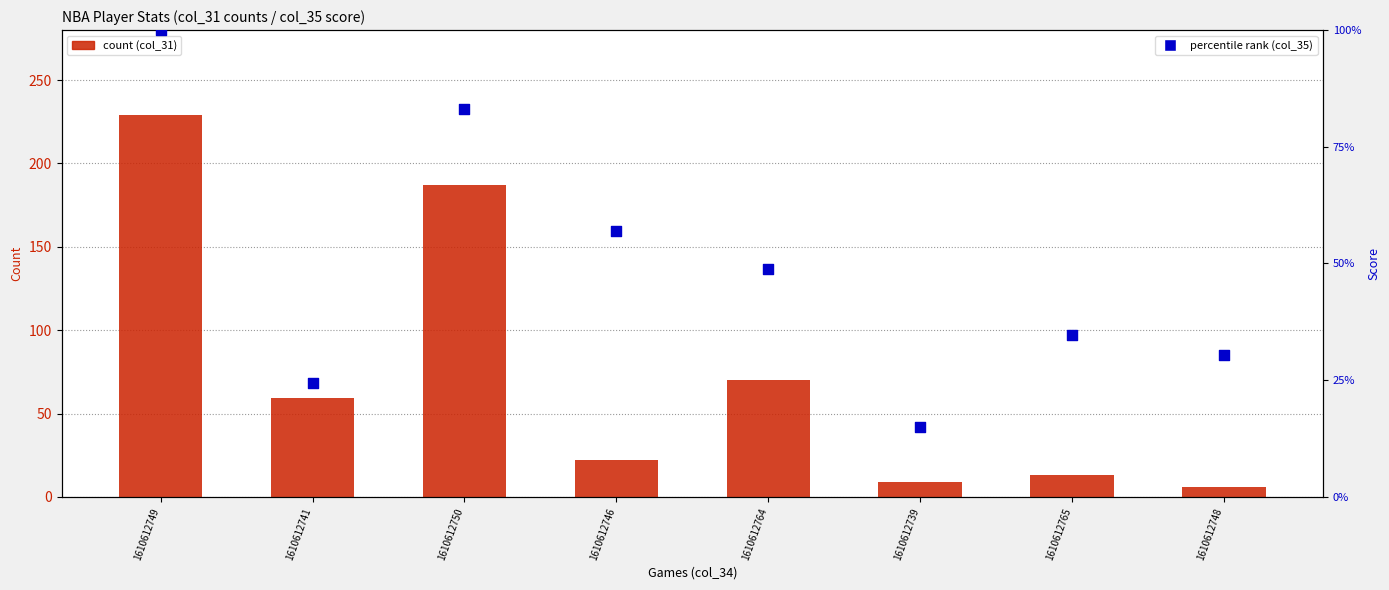

Which series has the largest Y range (max minus min)?

col_31 (assists total)